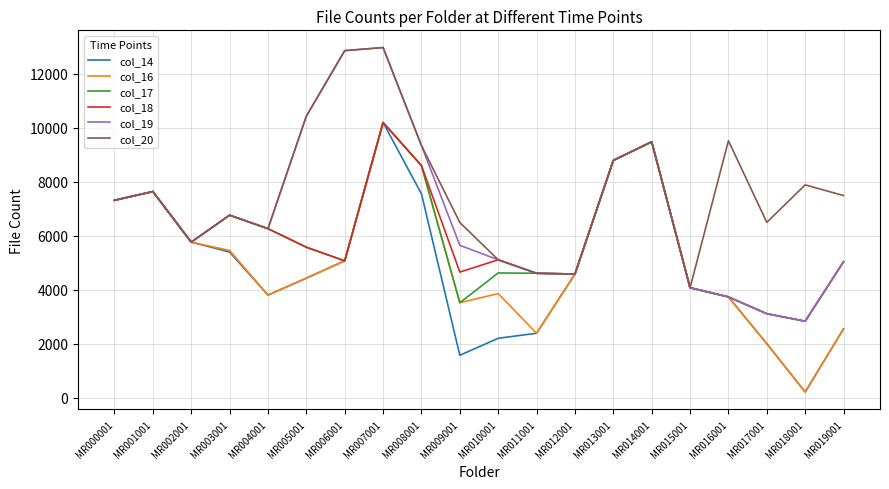

At which category does col_16 reach its first local peak?

MR001001